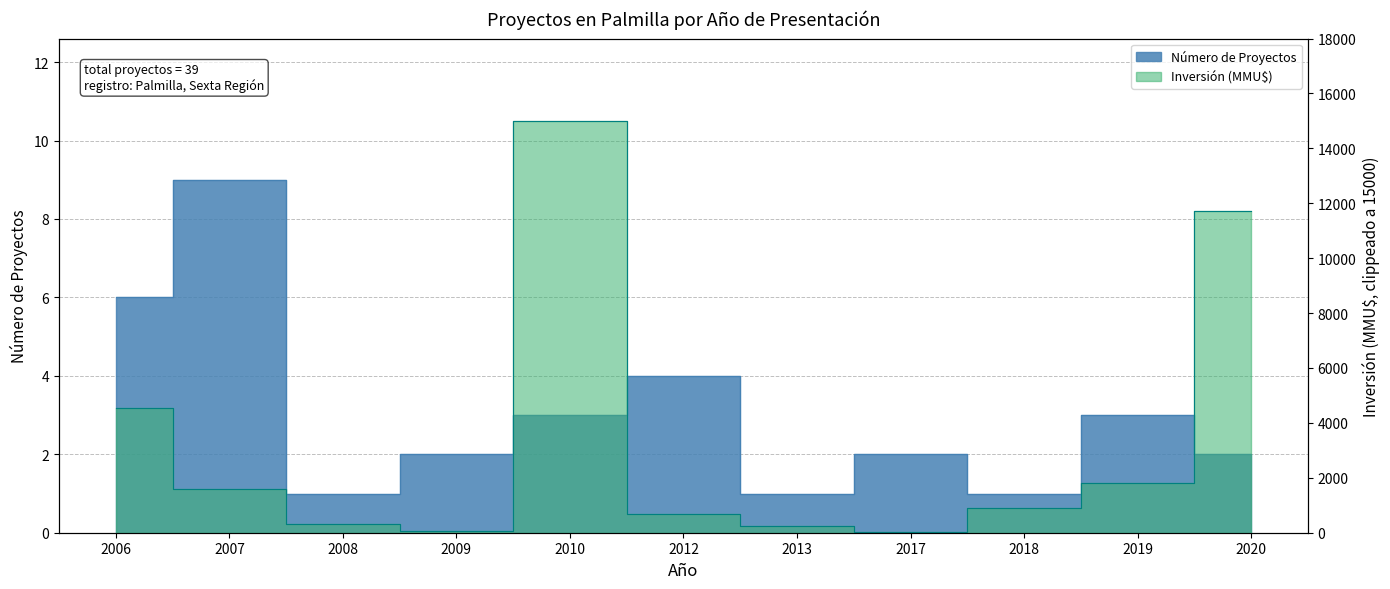

Reading left to right, extract all data points from this chart.

6	9	1	2	3	4	1	2	1	3	2